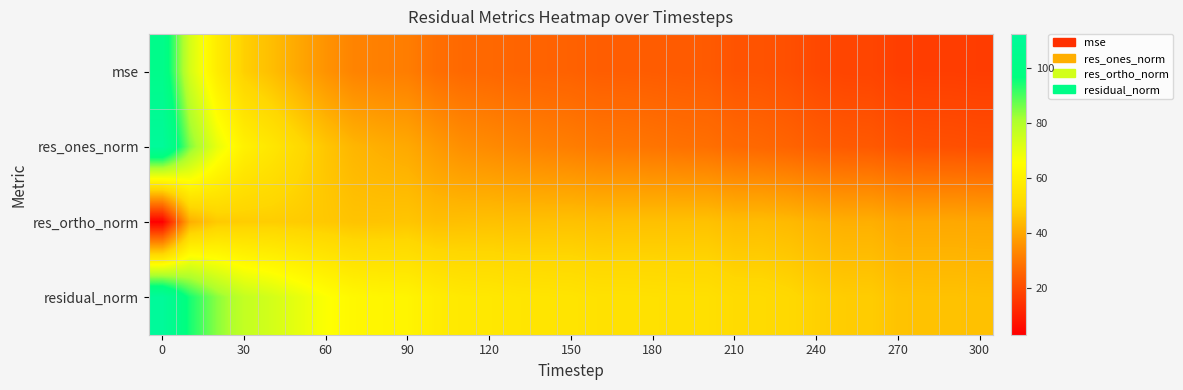

Reading right to left, list all the values displayed in this chart.

mse: 16.9	17.1	17.1	17.2	18.7	18.8	19.6	21.0	21.9	22.0	23.5	23.6	23.9	24.1	24.1	25.0	25.3	25.6	26.4	26.7	28.1	31.2	31.6	32.5	35.8	40.2	44.8	48.6	58.4	73.8	103.7
res_ones_norm: 20.9	21.2	21.4	21.9	23.2	23.5	24.2	25.5	26.4	26.9	28.2	28.6	29.3	29.9	30.1	31.2	32.0	32.8	34.0	35.0	37.4	40.5	41.6	43.0	46.5	51.3	56.2	60.2	69.9	85.3	112.4
res_ortho_norm: 40.3	40.4	40.3	40.3	41.8	41.8	42.5	43.8	44.5	44.3	45.5	45.4	45.3	45.2	45.1	45.5	45.4	45.2	45.5	45.2	45.0	46.5	46.1	46.0	47.0	47.7	48.1	48.0	47.3	41.6	3.0
residual_norm: 45.4	45.6	45.7	45.8	47.8	47.9	48.9	50.7	51.7	51.8	53.6	53.7	54.0	54.2	54.3	55.2	55.5	55.9	56.8	57.1	58.5	61.7	62.1	63.0	66.1	70.0	74.0	77.0	84.4	94.9	112.5